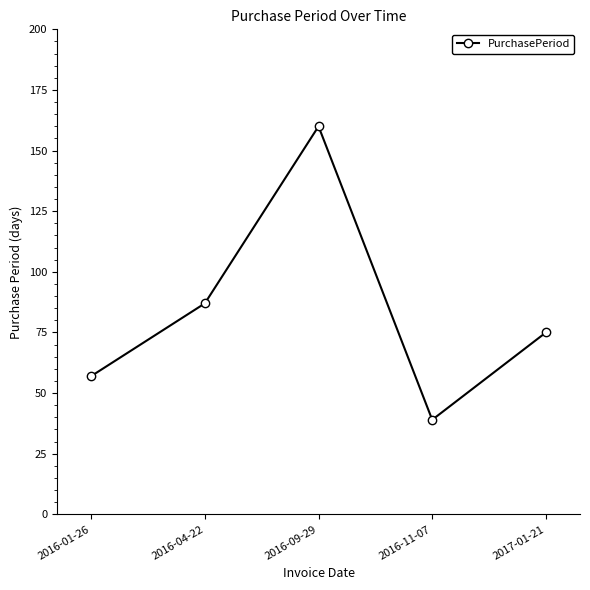

What is the sum of the values at 2017-01-21 and 2016-01-26?

132